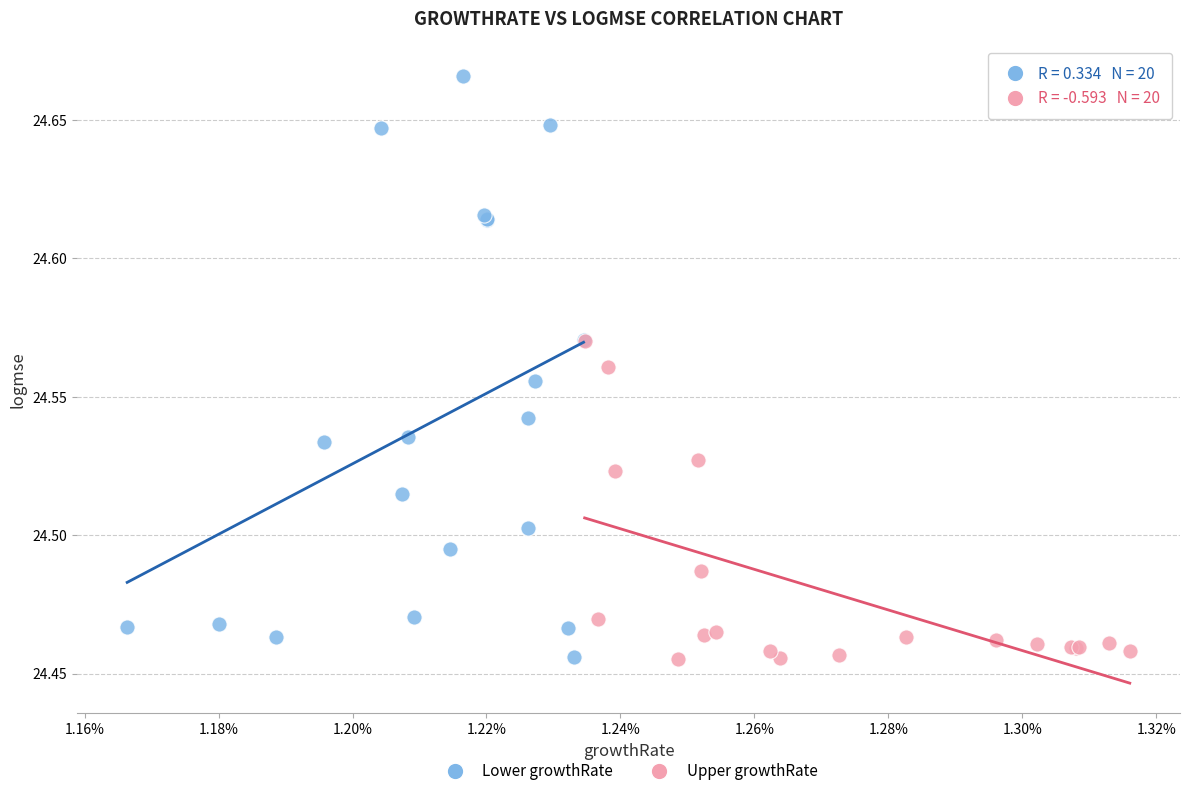

Which series has the largest Y range (max minus min)?

Lower growthRate